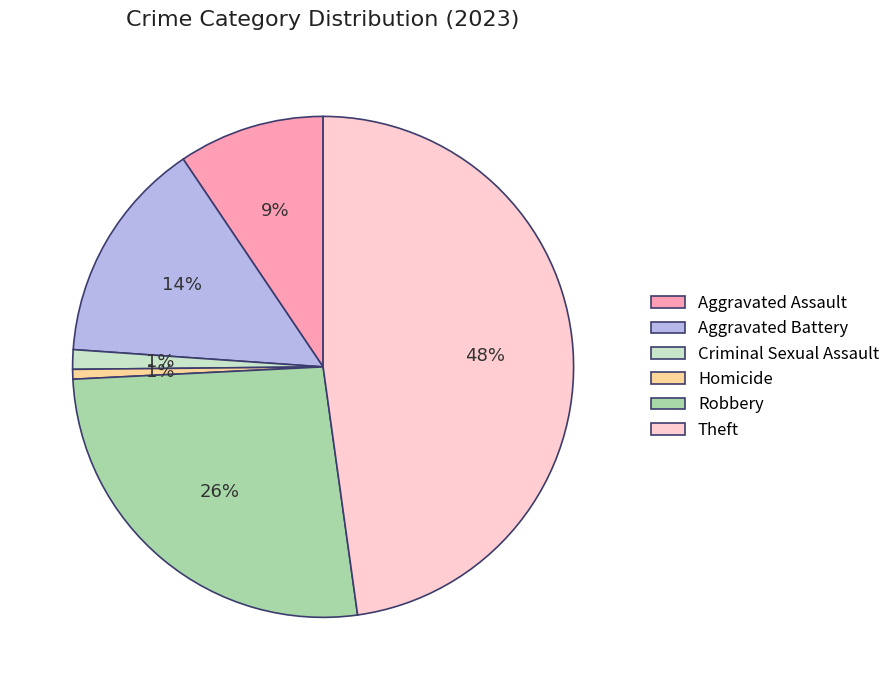

To the nearest percent, what is the combined percentage of Criminal Sexual Assault and Homicide?

2%